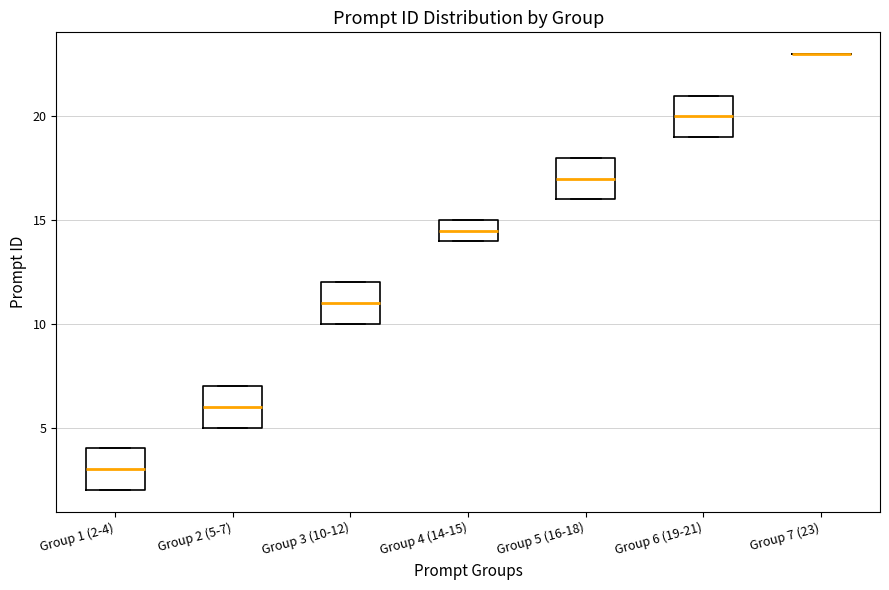

Where is the upper edge of the box for Group 4 (14-15) on the y-axis? The values are not printed on the chart, so give them approximately, as read against the axis.

15.0